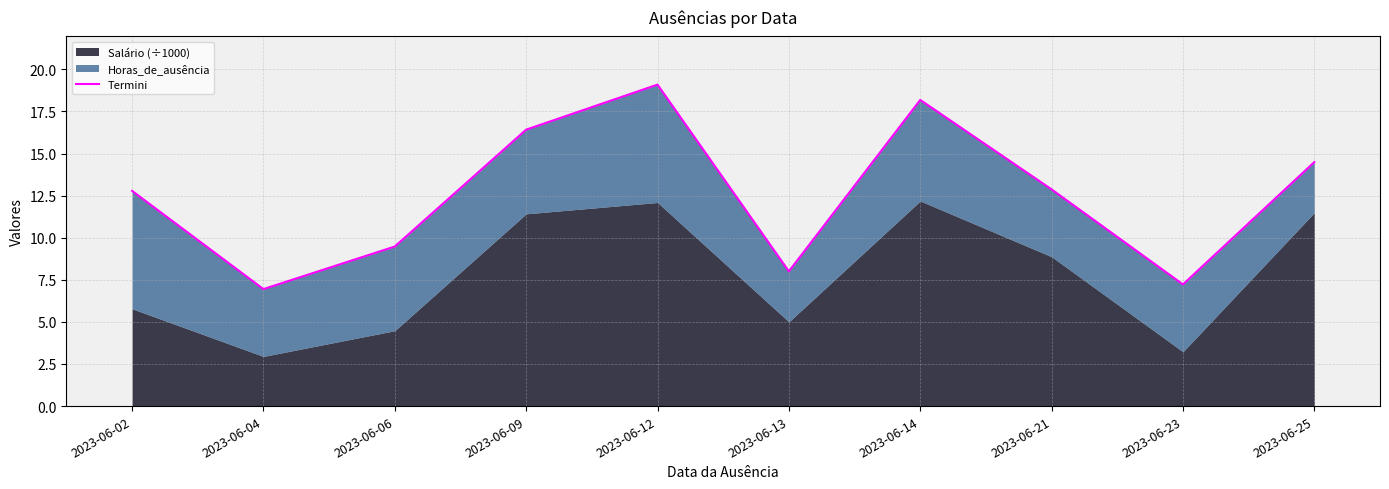

At which category does the data reach its first local peak?

2023-06-12